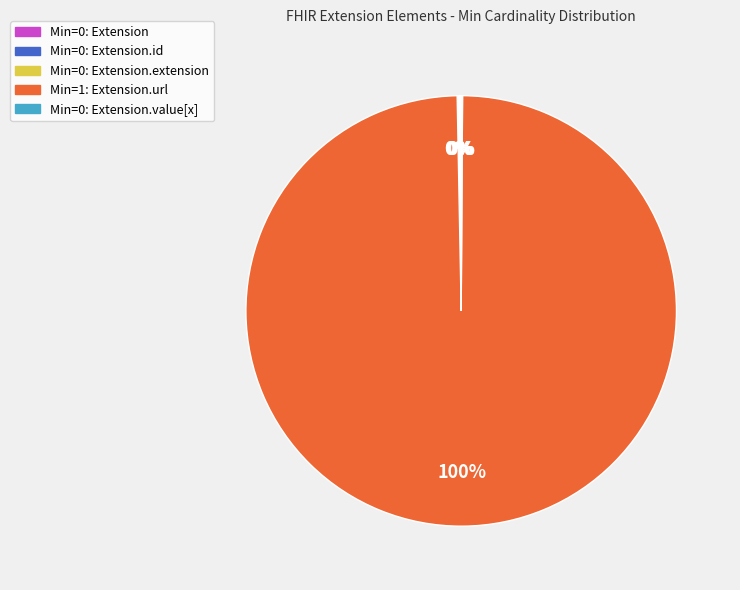

To the nearest percent, what is the difference between the largest and smallest slice percentages?

100%